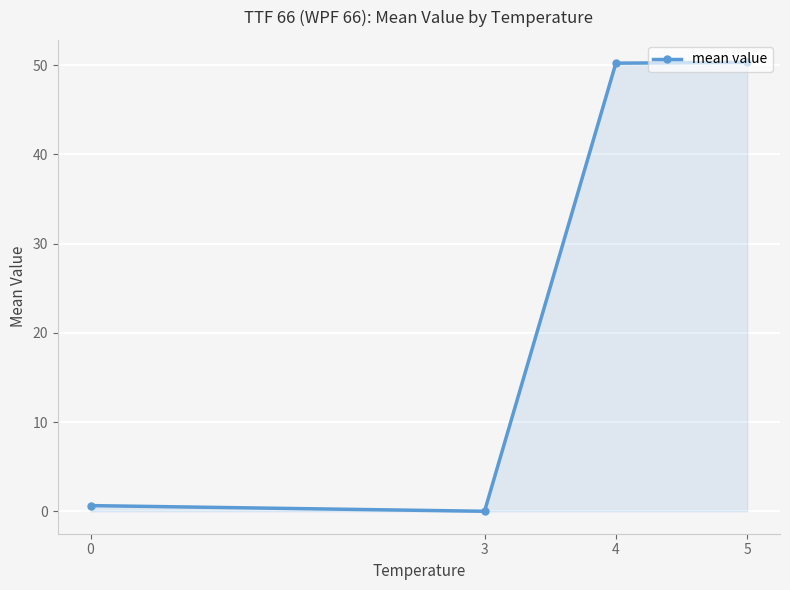

Between 3 and 5, which is larger?

5